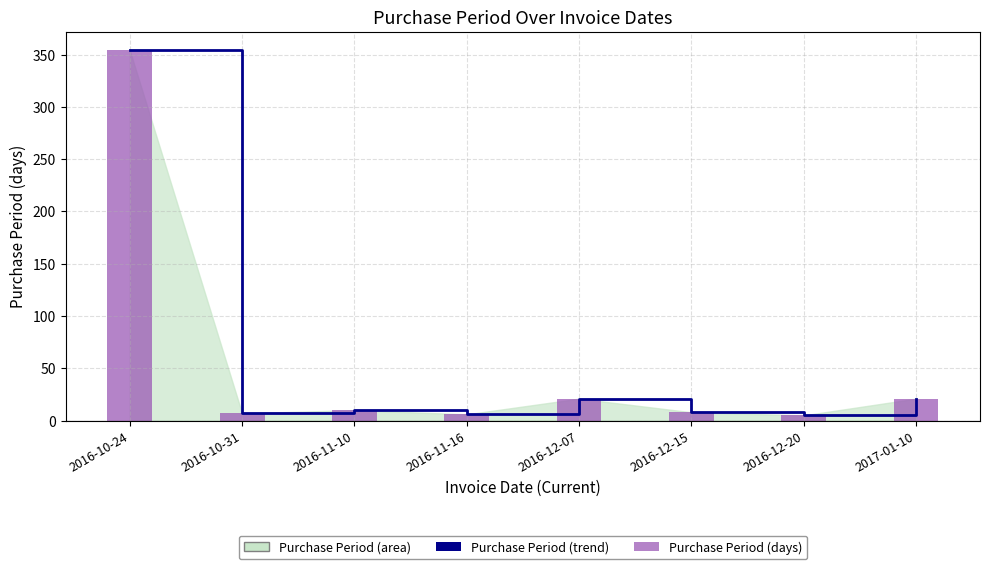

Which series has the largest total across all categories?

Purchase Period (trend)